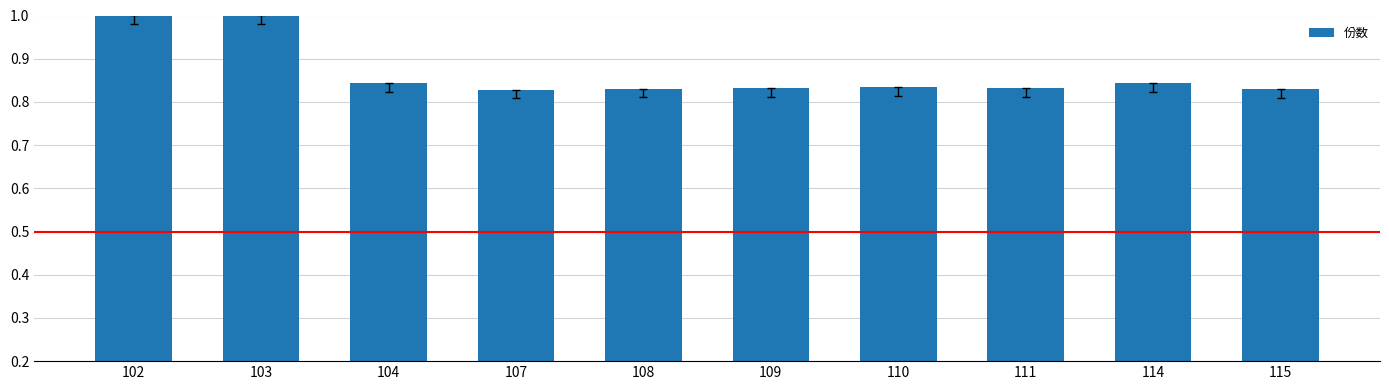

What is the sum of the values at 108 and 111?

1.7